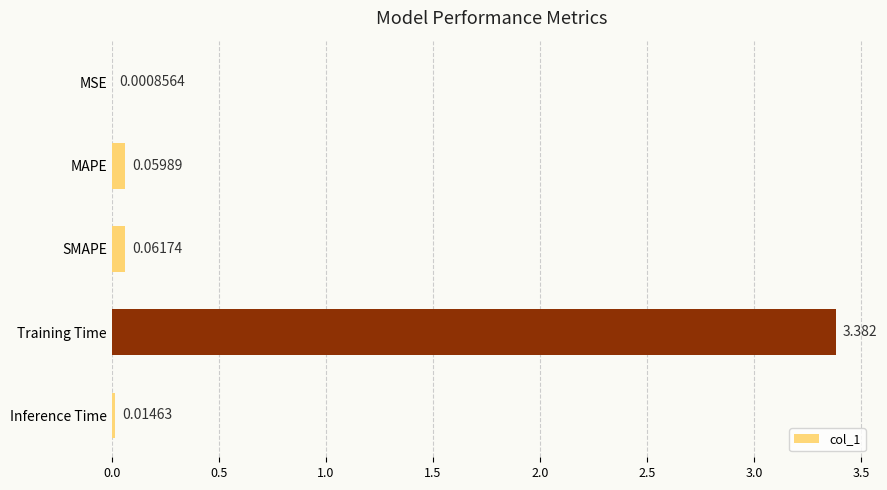

At which label is the value closest to 1?

SMAPE